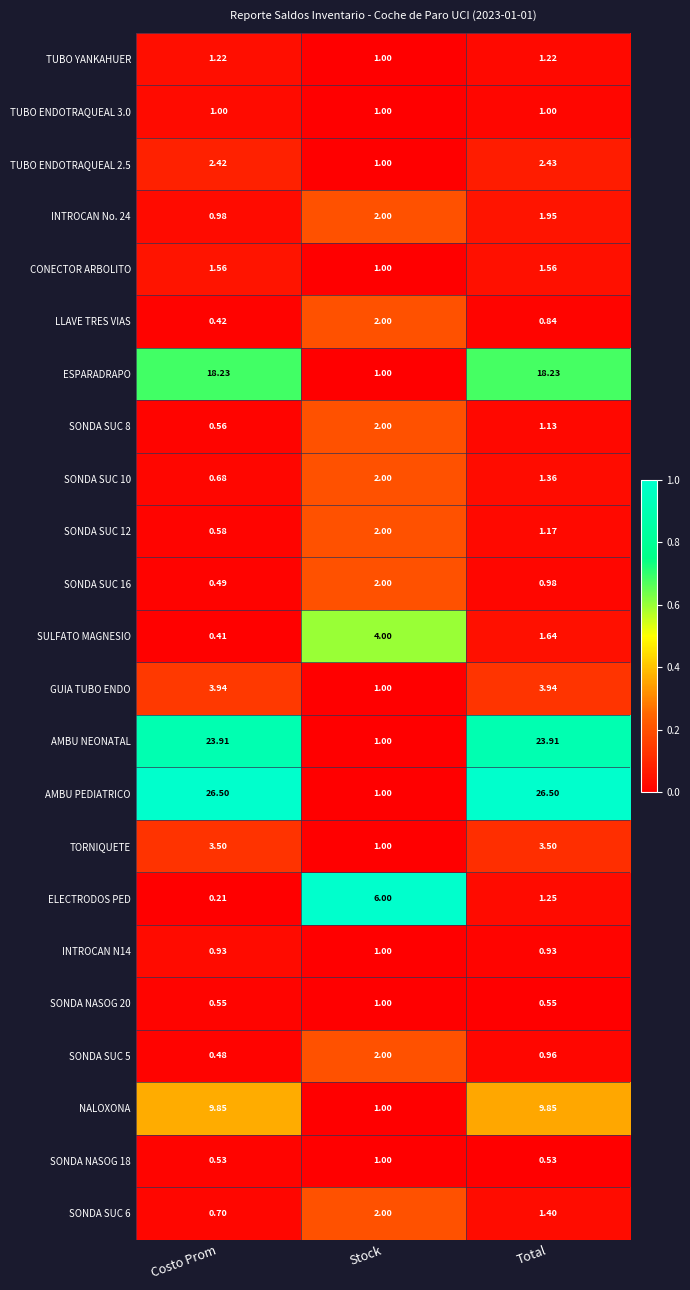

Which series changed the most between Costo Prom and Stock?

AMBU PEDIATRICO